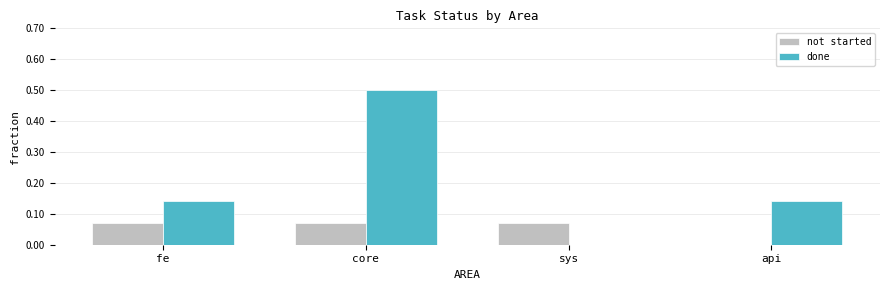

True or false: done has a value of 0.2 at api.

False